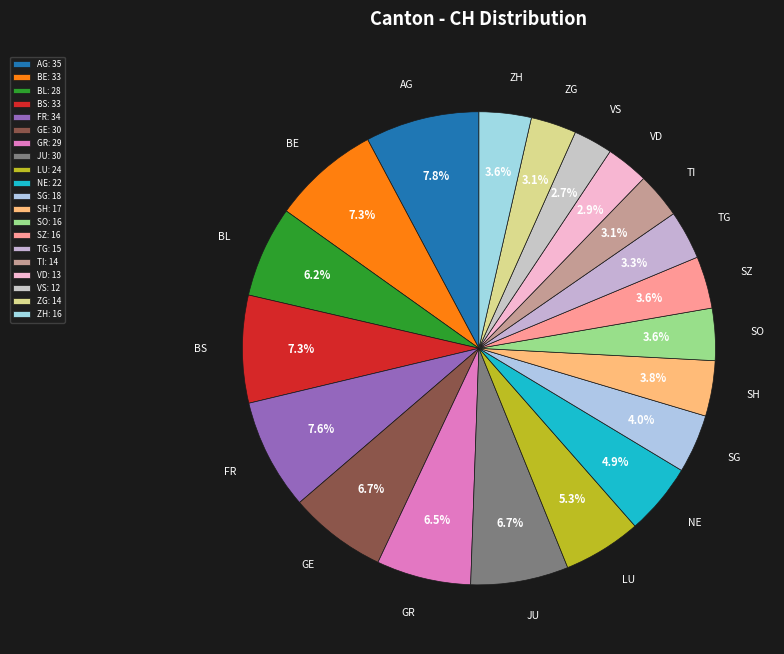

Does SZ represent more than half of the total?

No